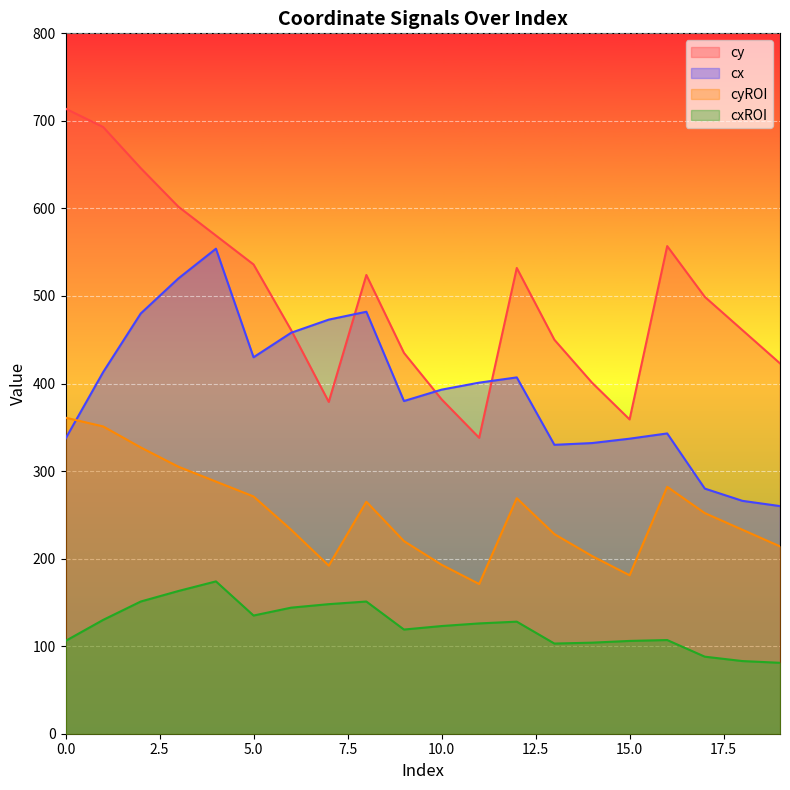

What is the difference between the cyROI values at 3 and 0?

56